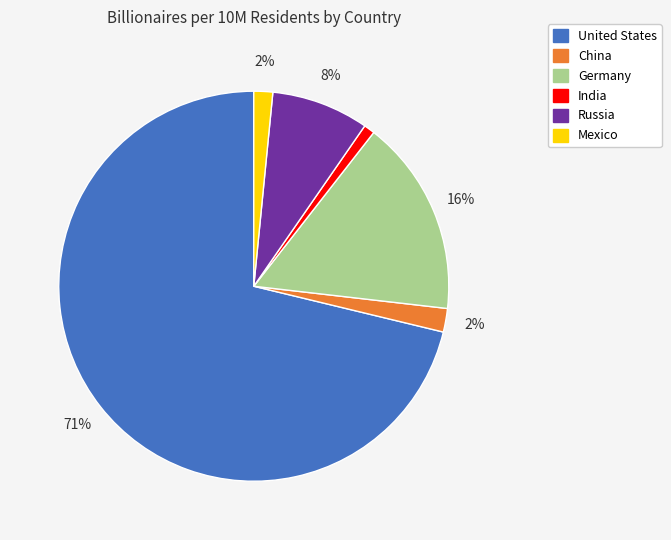

Is the sum of India and Germany greater than half?

No